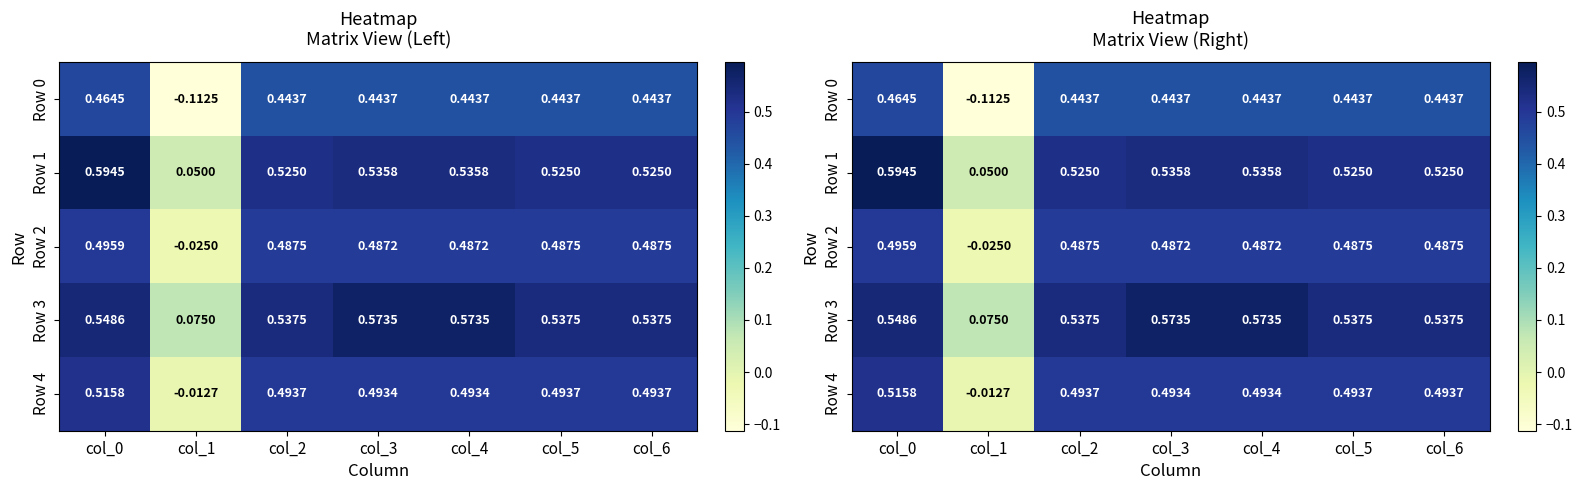

Which has a higher value, col_0 or col_1?

col_0